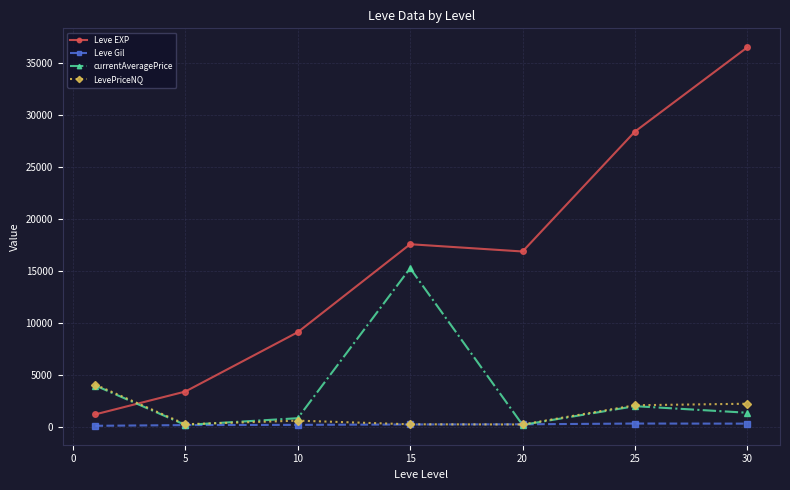

True or false: Leve Gil and Leve EXP cross at least once.

False